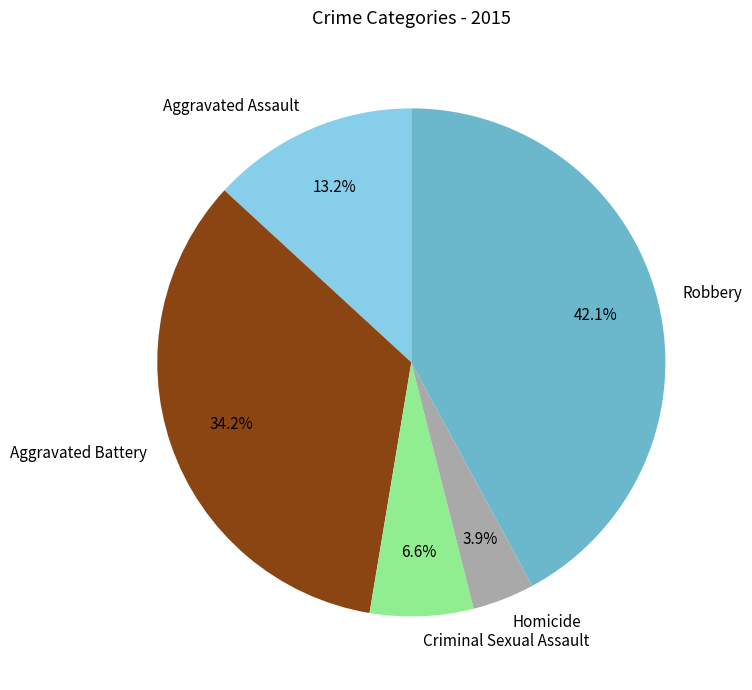

Approximately how many times larger is the value at Criminal Sexual Assault compared to Aggravated Battery?

0.2